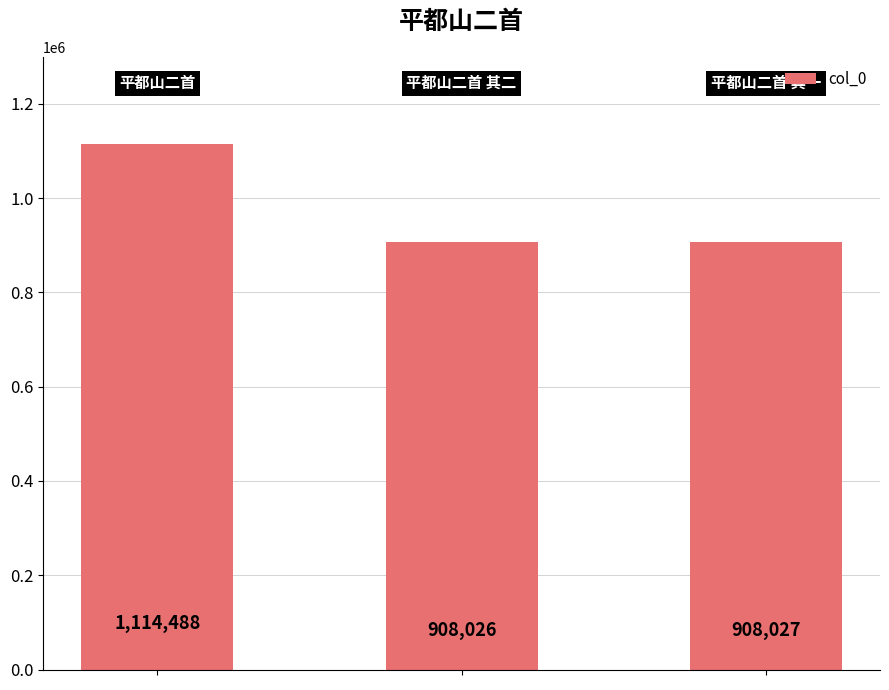

How many bars are there in total?

3